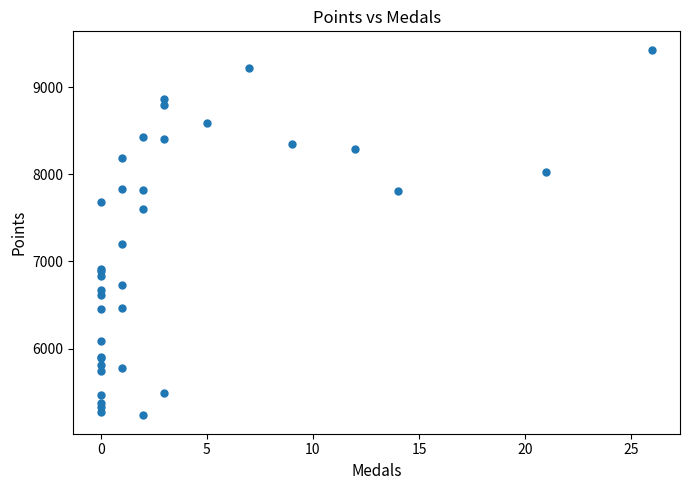

What Y value in the scatter plot is closest to 7331?

7205